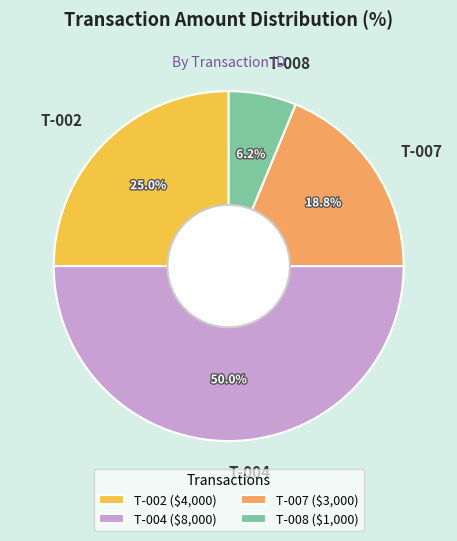

To the nearest percent, what portion does T-008 represent?

6%